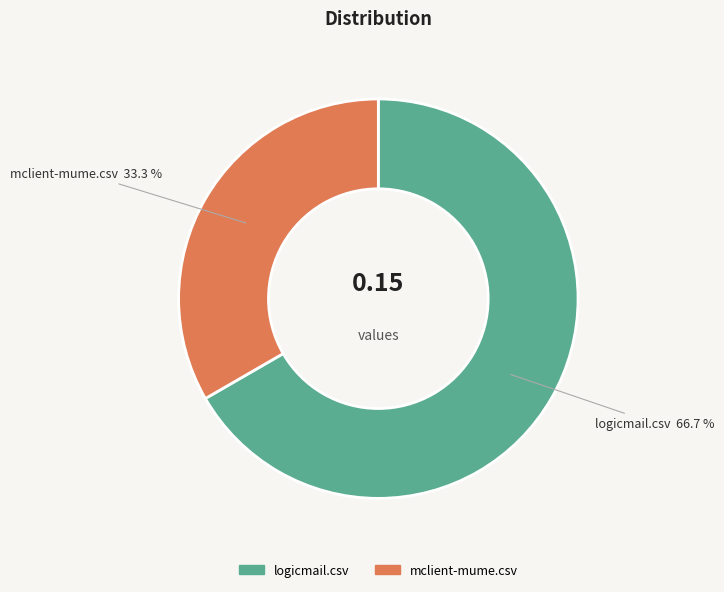

To the nearest percent, what percentage of the pie is mclient-mume.csv?

33%